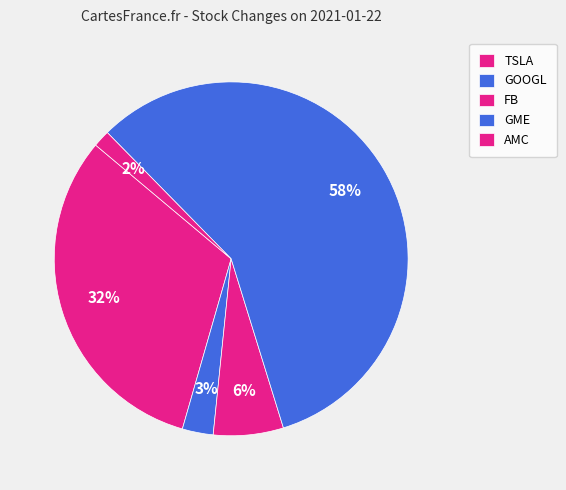

To the nearest percent, what is the difference between the GOOGL and AMC slice percentages?

1%